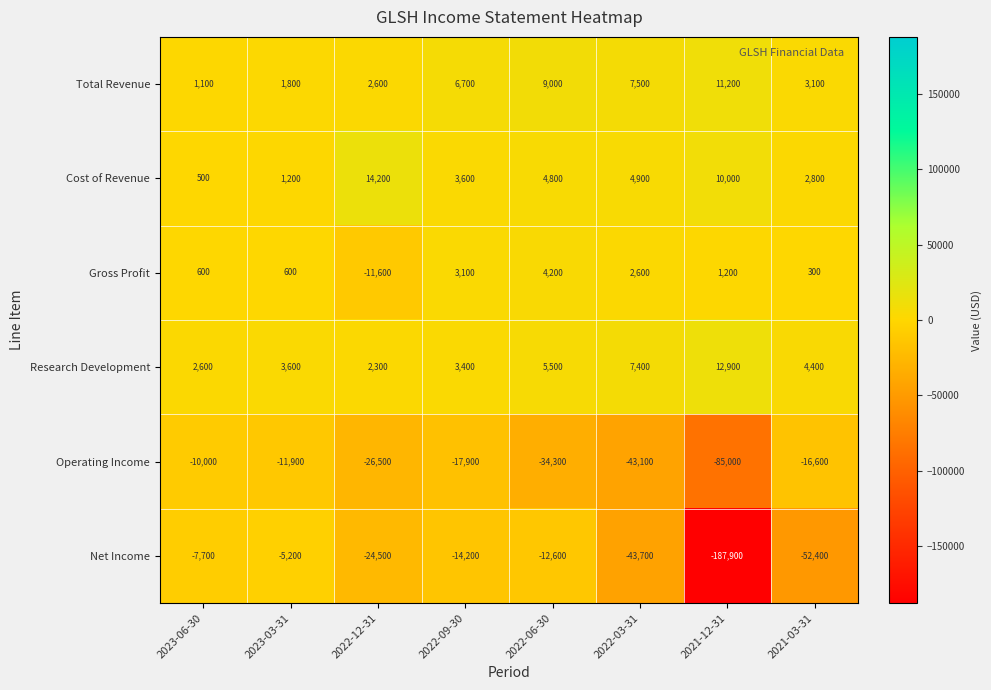

Which label corresponds to the smallest value in the chart?

2021-12-31